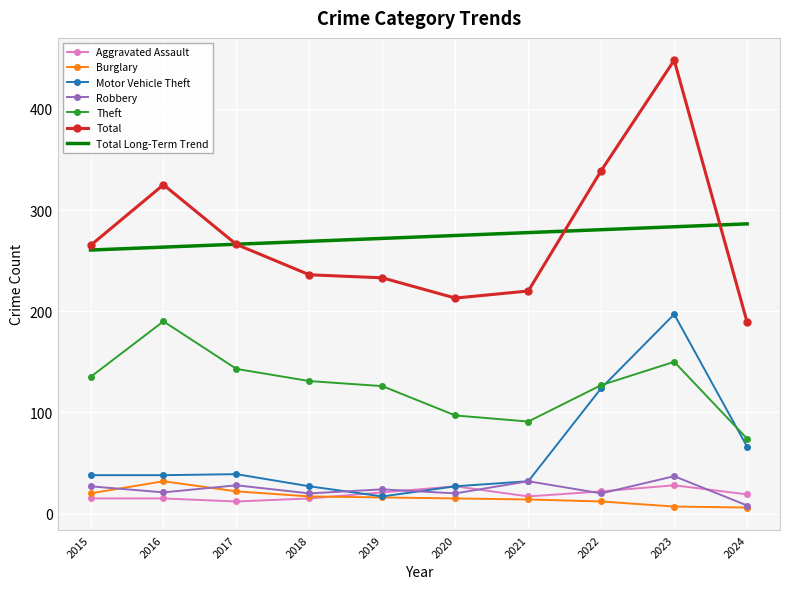

The Total series shows 300 at 2021. True or false?

False